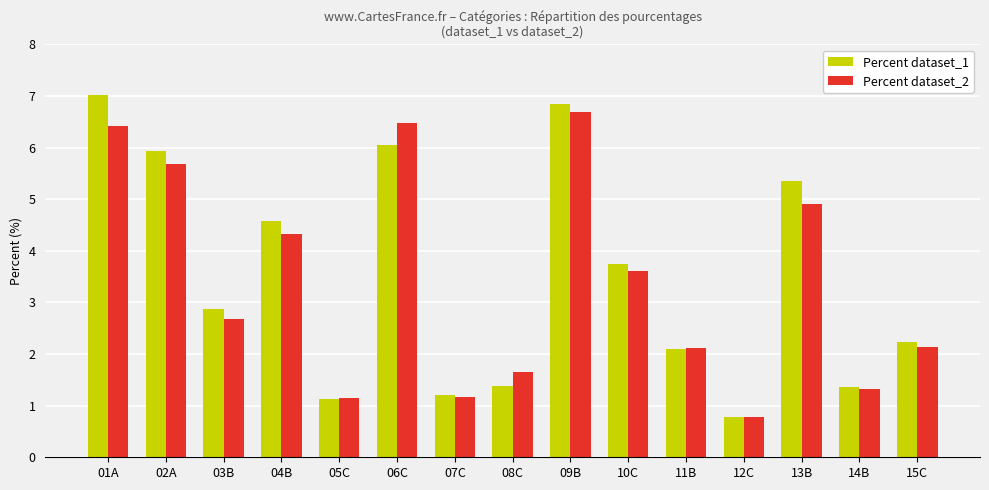

Rank the series by their average value, from lowest to highest.

Percent dataset_2, Percent dataset_1